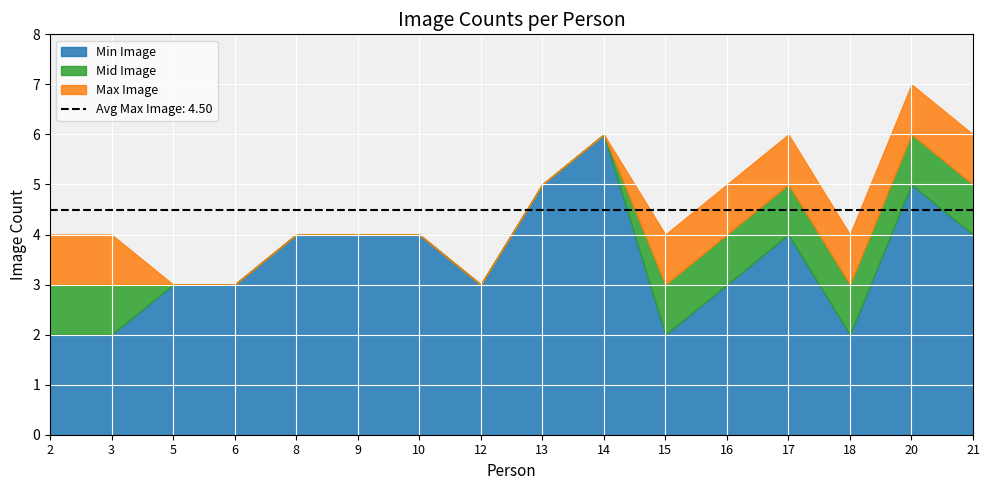

Reading left to right, extract all data points from this chart.

Min Image: 2=2	3=2	5=3	6=3	8=4	9=4	10=4	12=3	13=5	14=6	15=2	16=3	17=4	18=2	20=5	21=4
Max Image: 2=4	3=4	5=3	6=3	8=4	9=4	10=4	12=3	13=5	14=6	15=4	16=5	17=6	18=4	20=7	21=6
Mid Image: 2=3	3=3	5=3	6=3	8=4	9=4	10=4	12=3	13=5	14=6	15=3	16=4	17=5	18=3	20=6	21=5